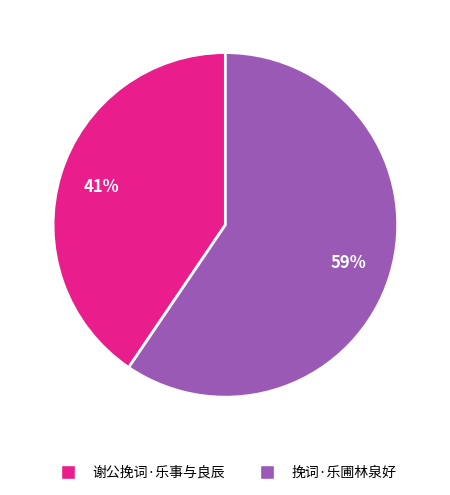

Which category accounts for the majority?

挽词·乐圃林泉好